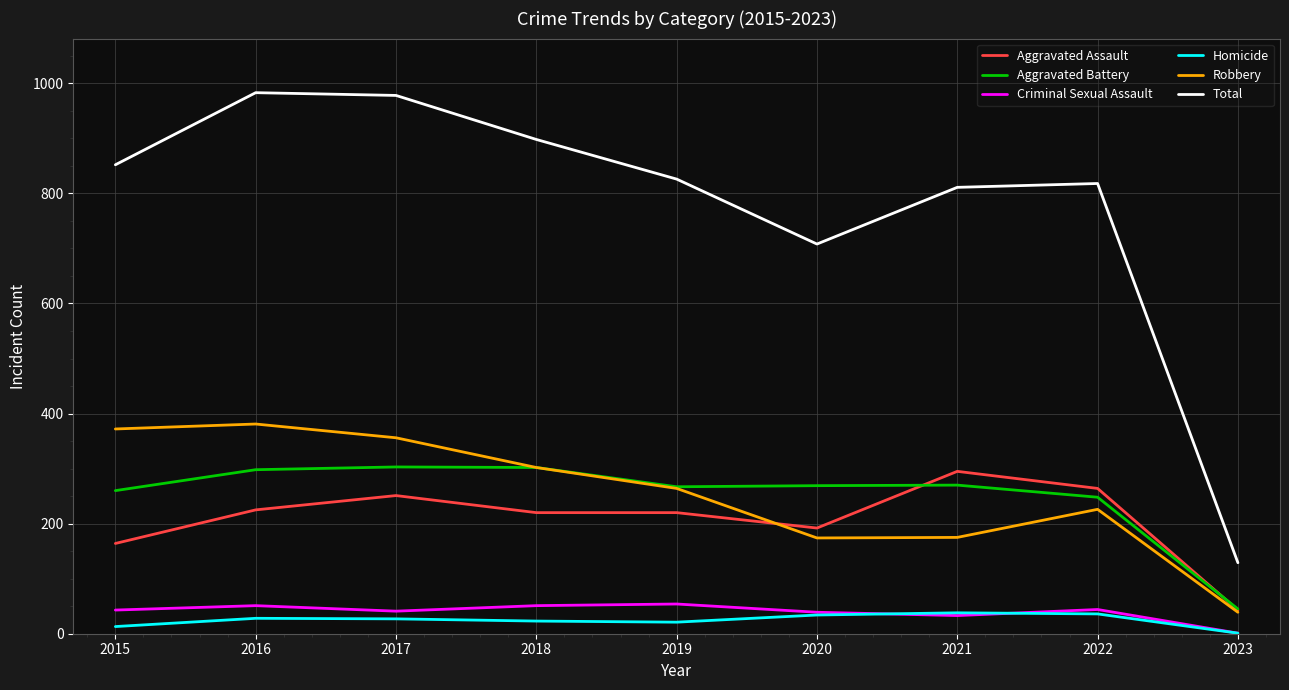

What is the spread (max minus min) of values at 2017?

951